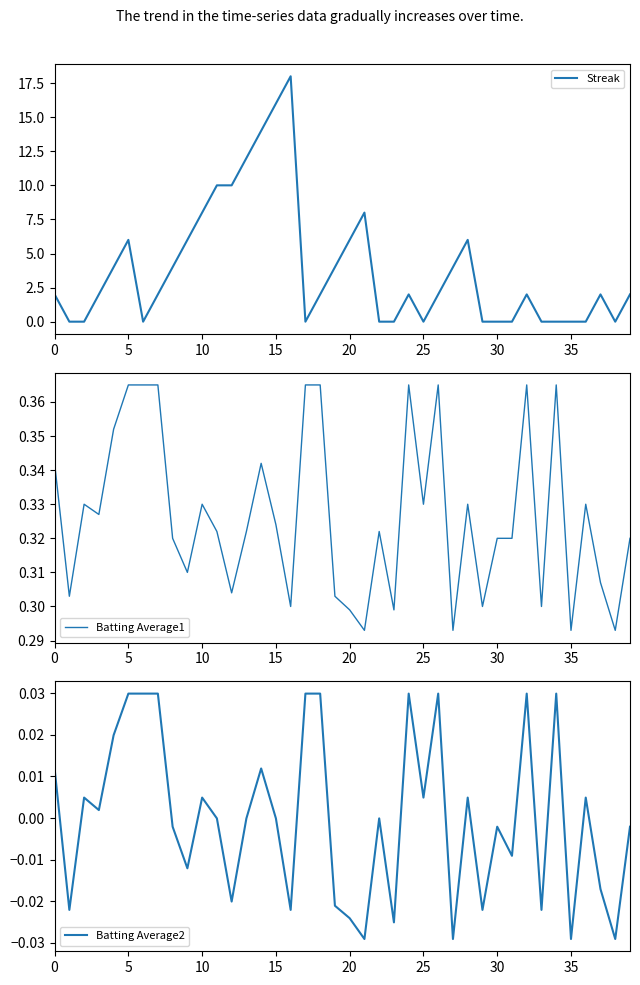

Which has a higher value, 25 or 33?

25